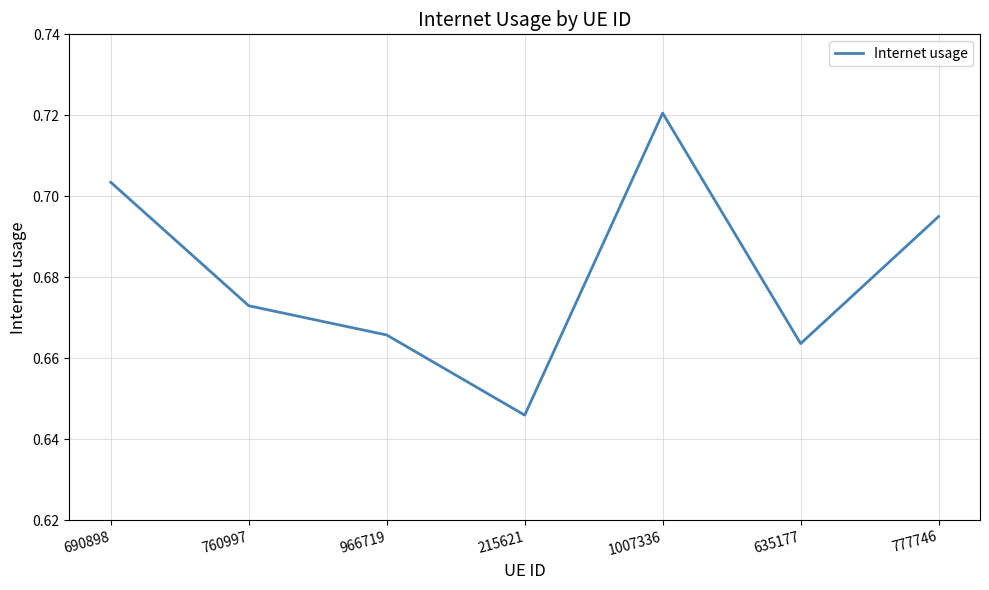

At which category does the data reach its first local peak?

1007336